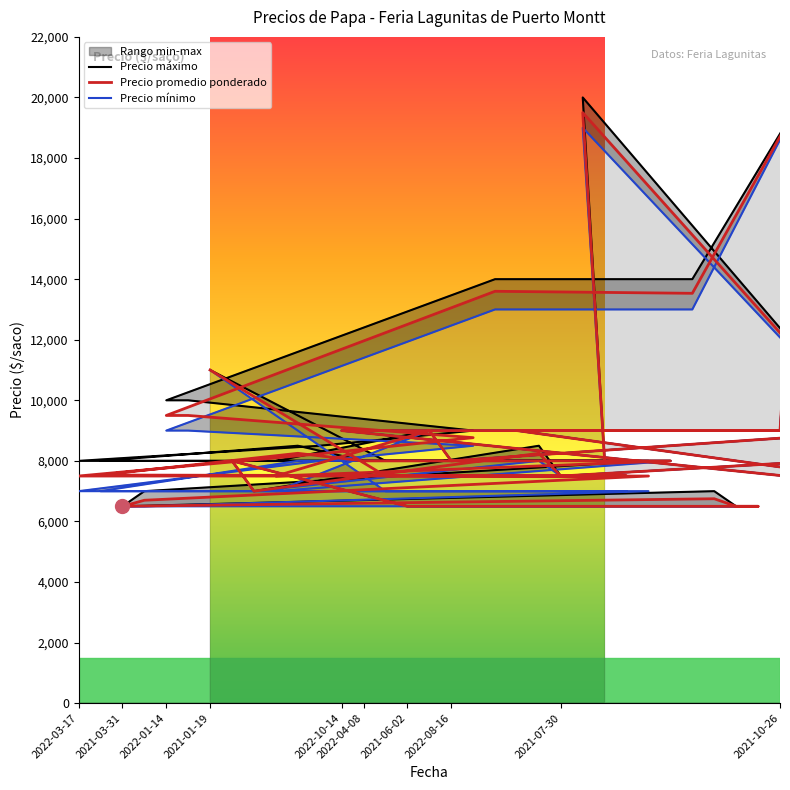

How many interior local valleys does the Precio mínimo series have?

6